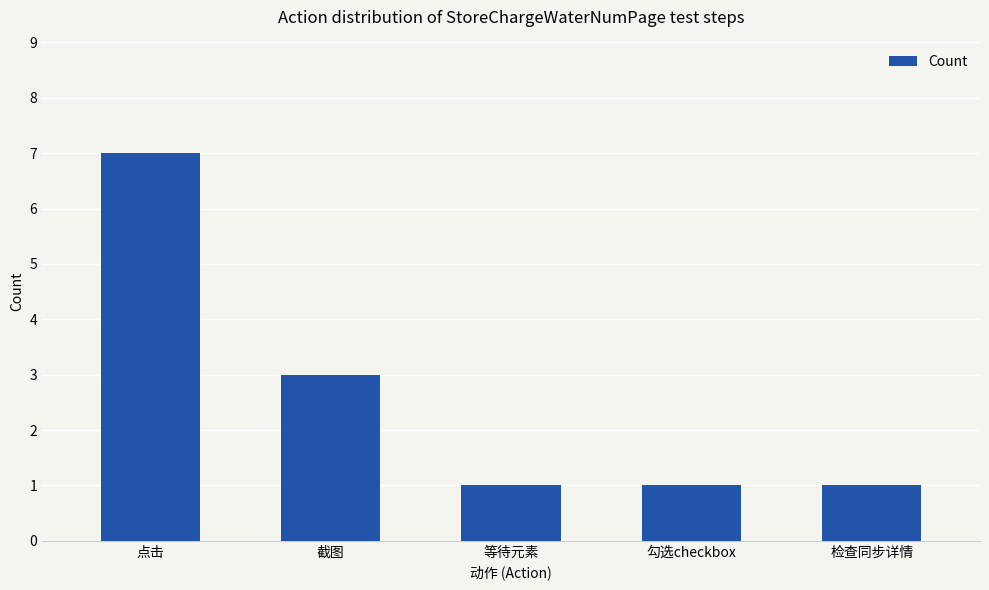

Reading left to right, transcribe all the data shown in this chart.

7	3	1	1	1